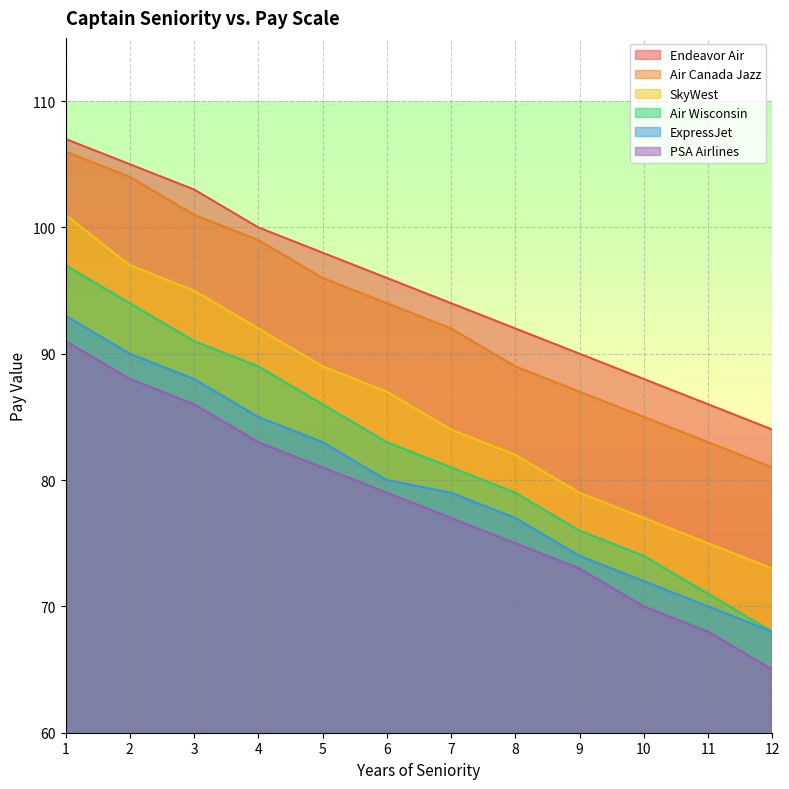

At which category is the sum across all series the highest?

1